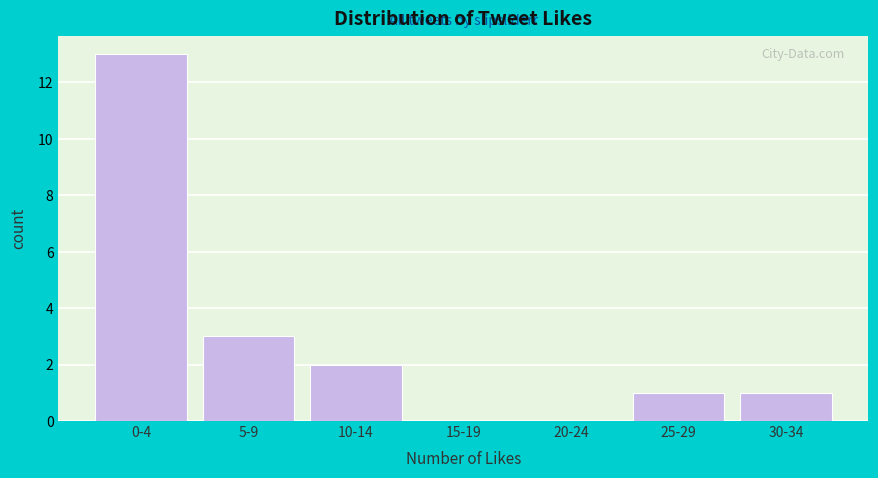

Reading left to right, list all the values displayed in this chart.

0-4=13	5-9=3	10-14=2	15-19=0	20-24=0	25-29=1	30-34=1